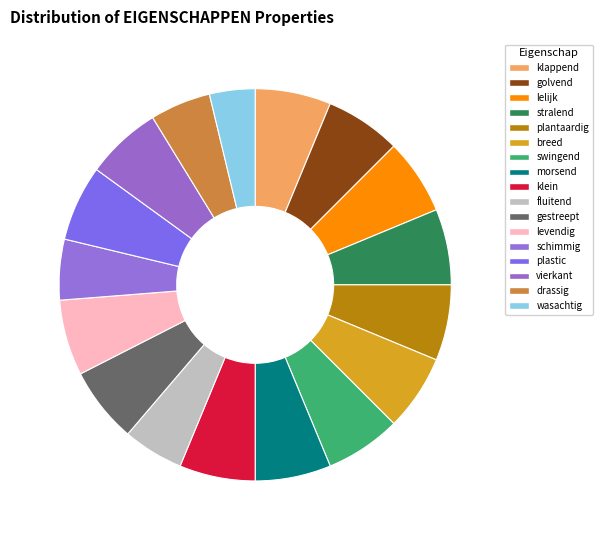

What is the smallest slice in the pie chart?

wasachtig